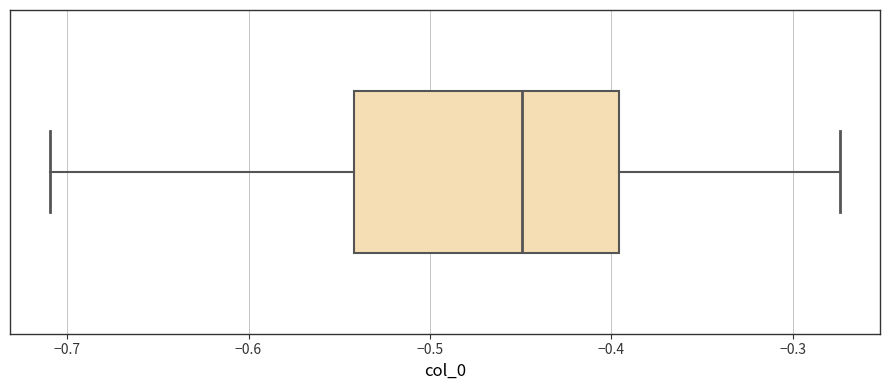

Transcribe this box plot: give where the median line is, the range the box spans, and where the two whiskers end, as read against the x-axis. The values are not printed on the chart, so give them approximately, as read against the axis.

median -0.45, box -0.54 to -0.40, whiskers -0.71 to -0.27